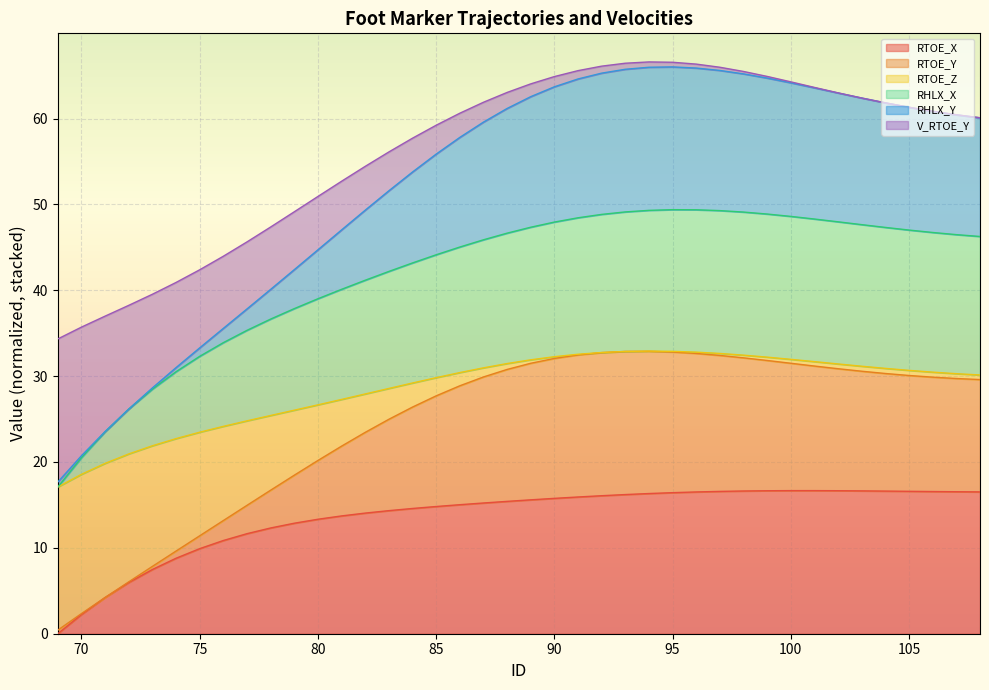

How many data points in RTOE_Z are less than 29?

18